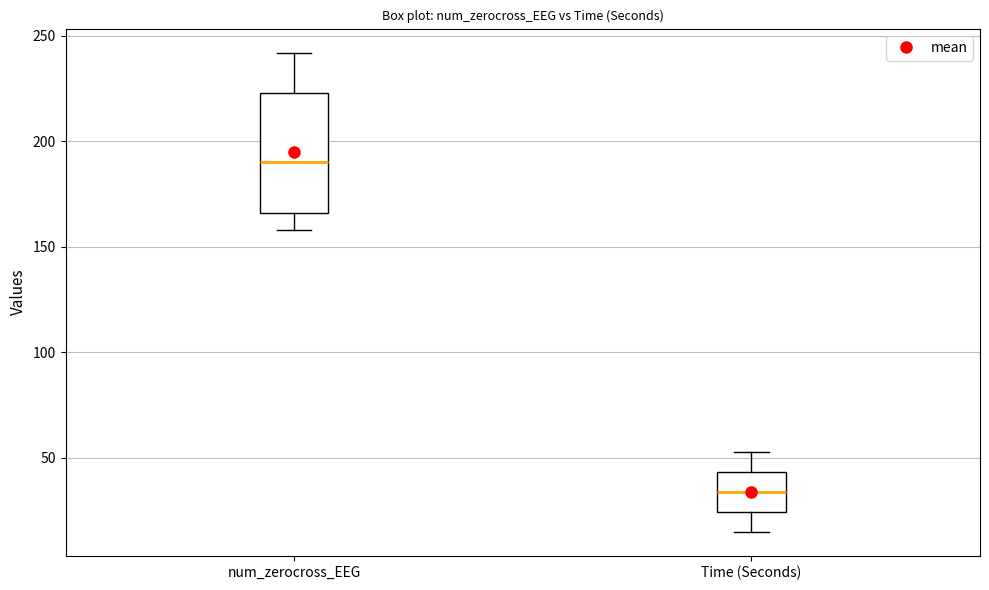

Reading left to right, transcribe this box plot: for each box, give where its median line is, the range the box spans, and where its two whiskers end, as read against the y-axis. The values are not printed on the chart, so give them approximately, as read against the axis.

num_zerocross_EEG: median 190, box 165 to 225, whiskers 160 to 240
Time (Seconds): median 35, box 25 to 45, whiskers 15 to 55